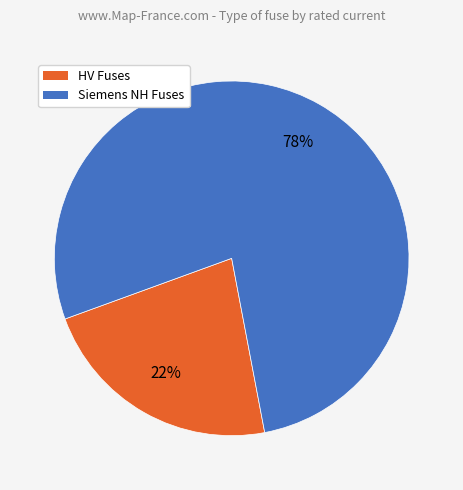

Does any single category account for the majority?

Yes